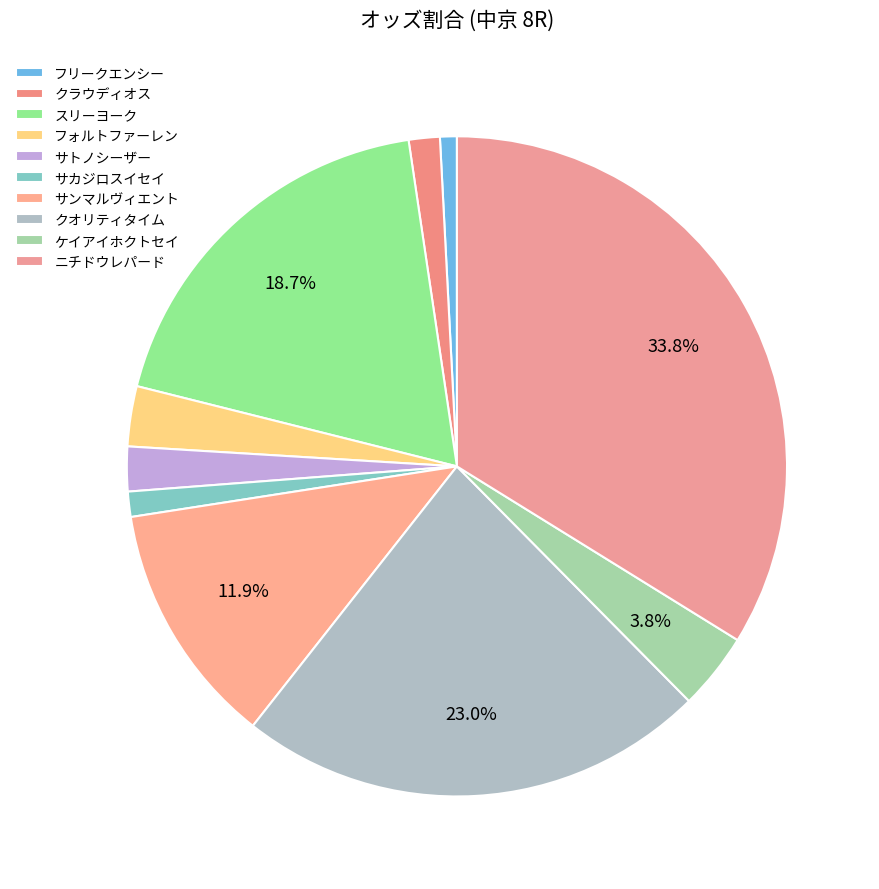

What is the smallest slice in the pie chart?

フリークエンシー